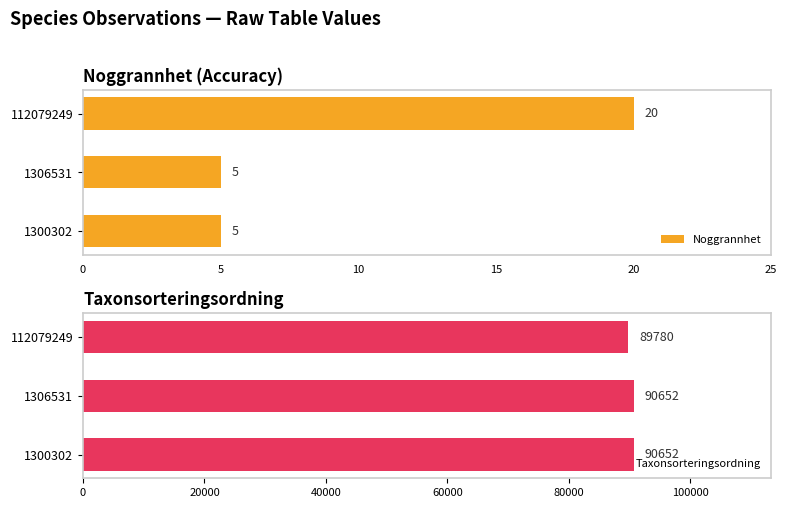

What is the difference between the maximum and minimum values in the Noggrannhet series?

15